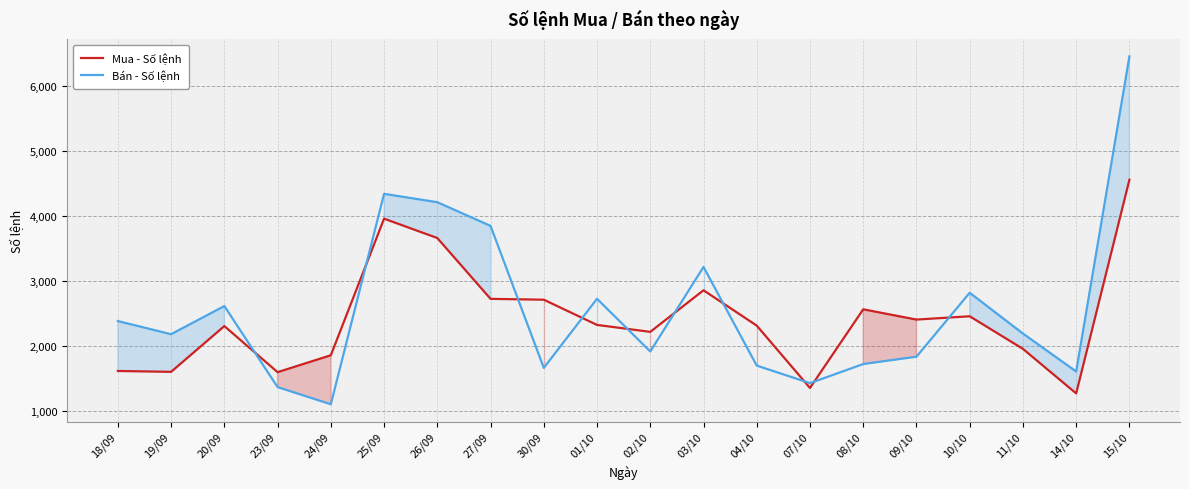

How many values in the Mua - Số lệnh series exceed 2326?

9